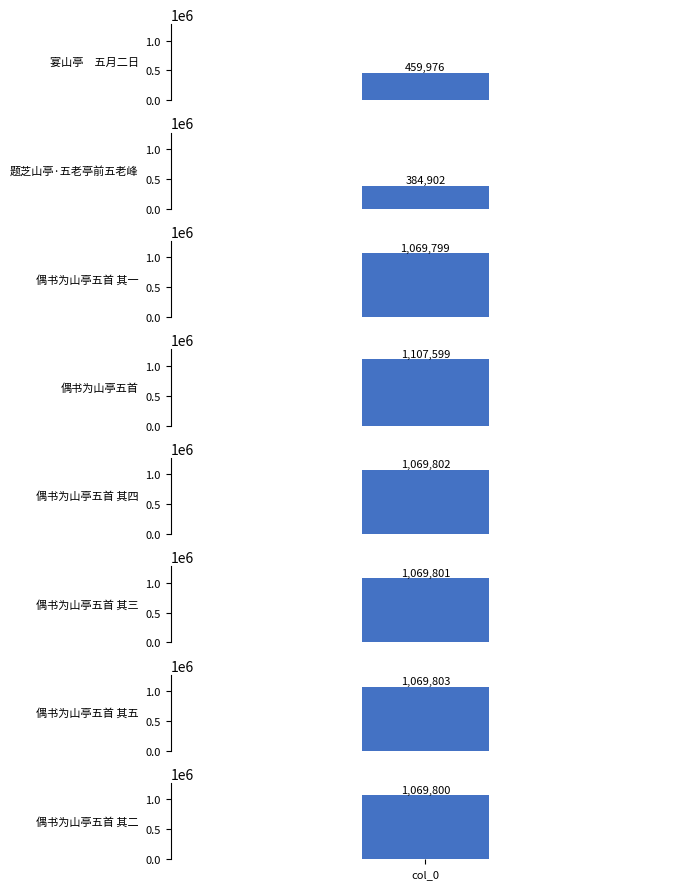

True or false: the data shows 1069803 at 偶书为山亭五首 其五.

True